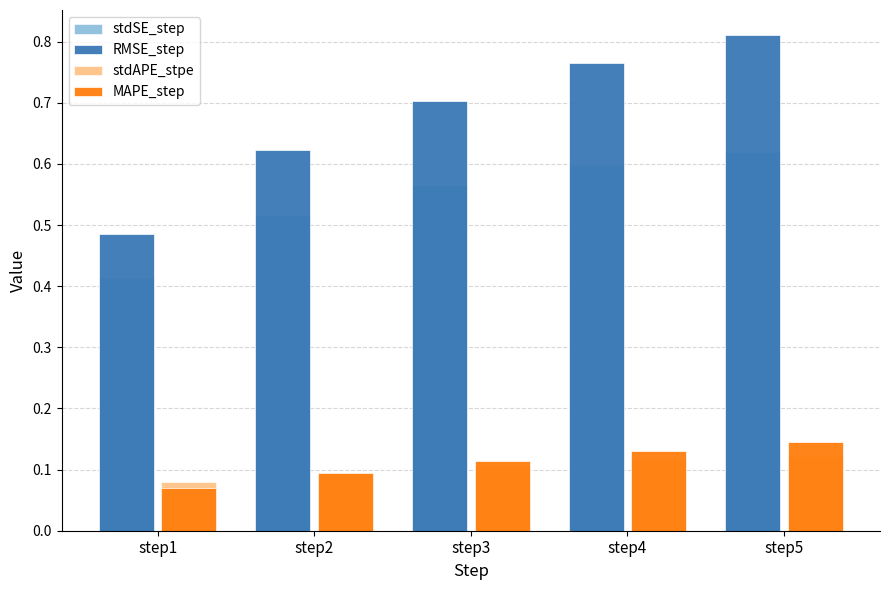

Does the chart contain any negative values?

No